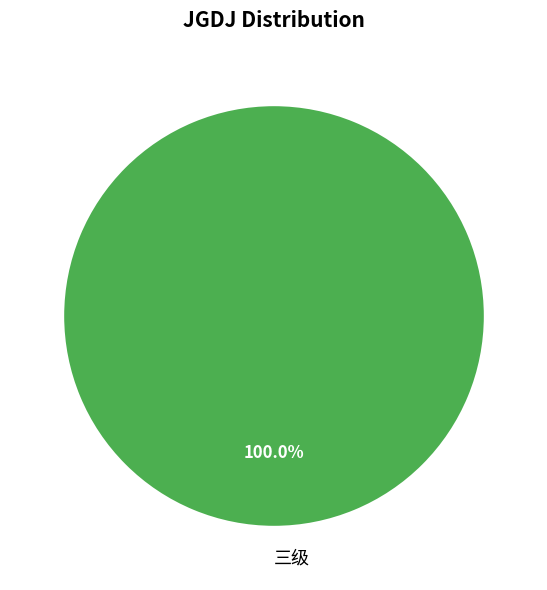

How many slices are in this pie chart?

1